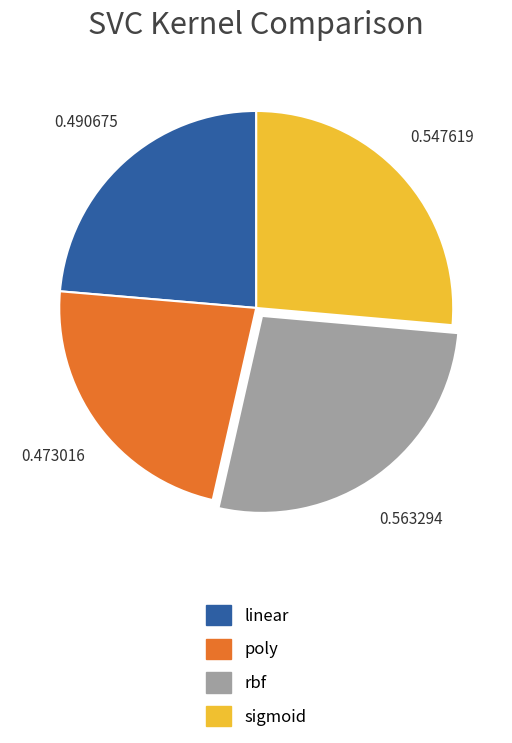

Rank the categories by value from lowest to highest.

poly, linear, sigmoid, rbf